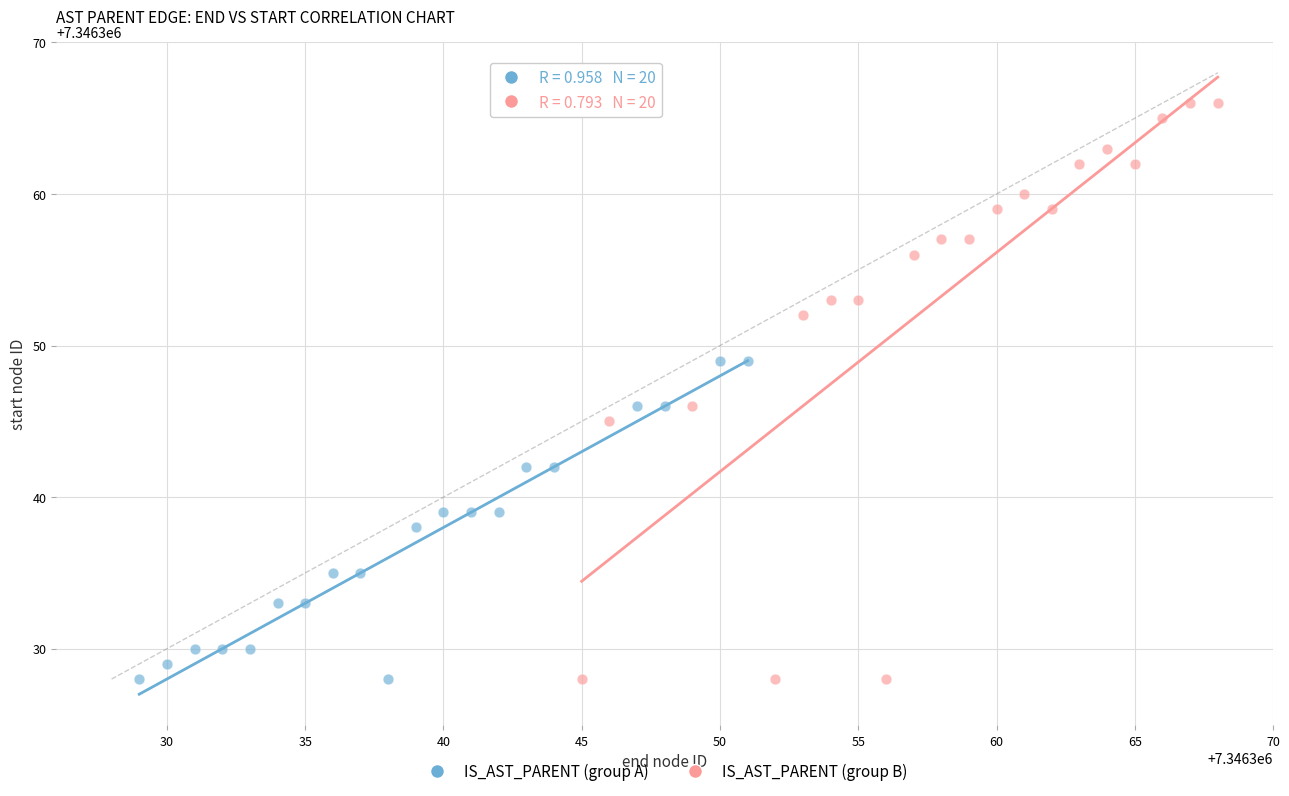

Which series has the widest spread of Y values?

IS_AST_PARENT (group B)